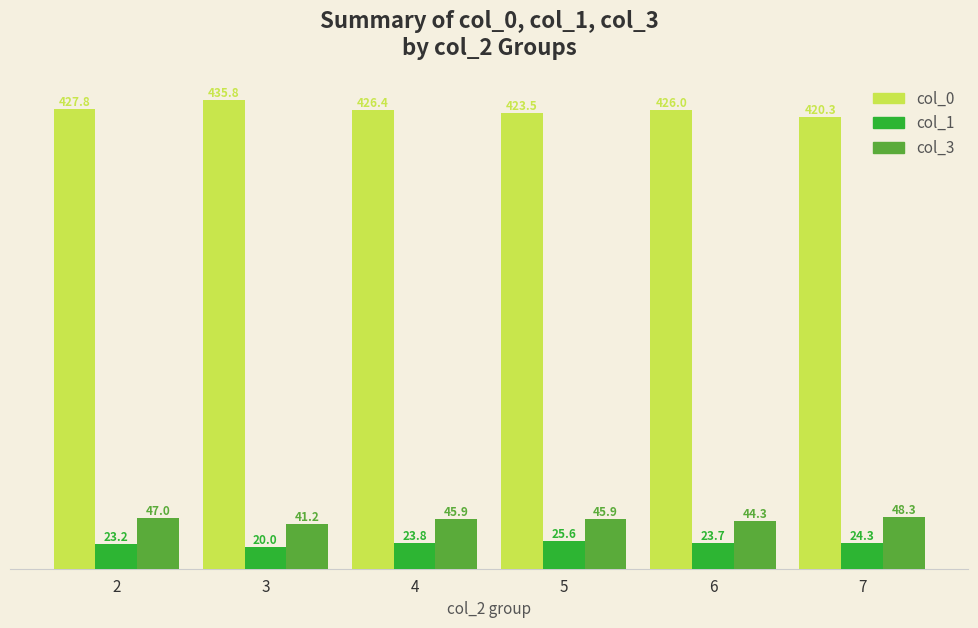

What is the highest value of the col_0 series?

435.8